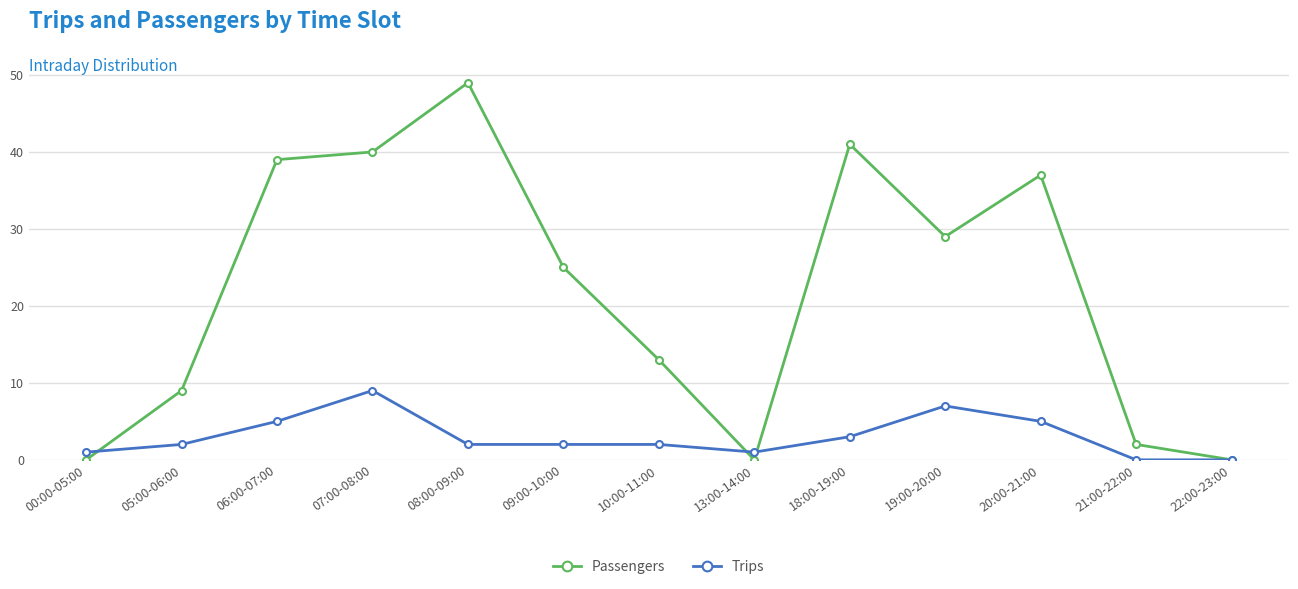

Count the number of data series in this chart.

2